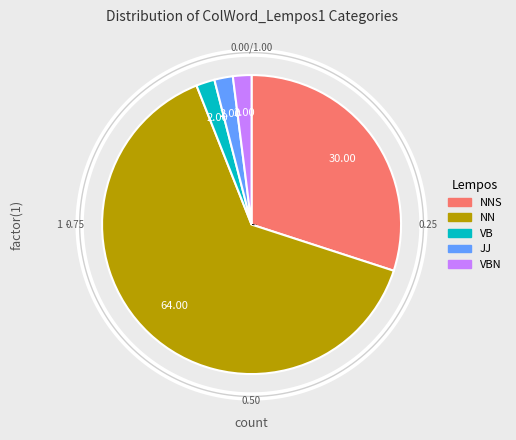

How much of the chart is everything except NNS?

70.0%